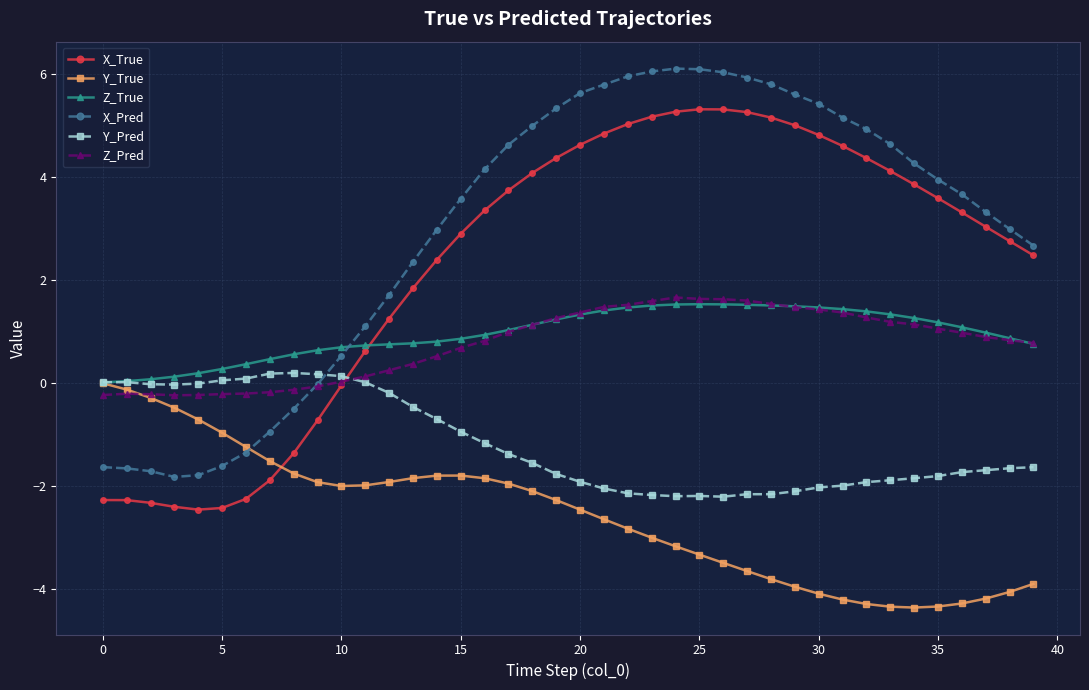

After their last crossing, which series has the higher values: X_True or Y_Pred?

X_True